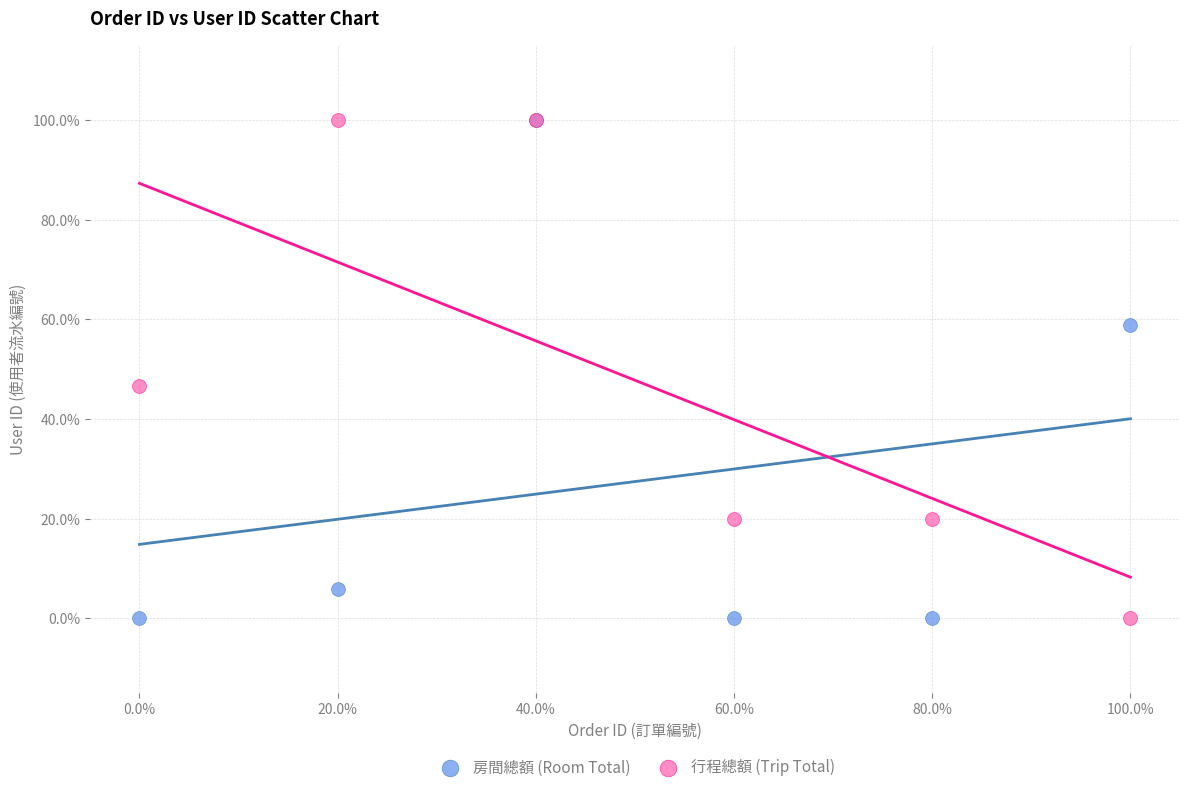

What are all the series names shown in the legend?

房間總額 (Room Total), 行程總額 (Trip Total)